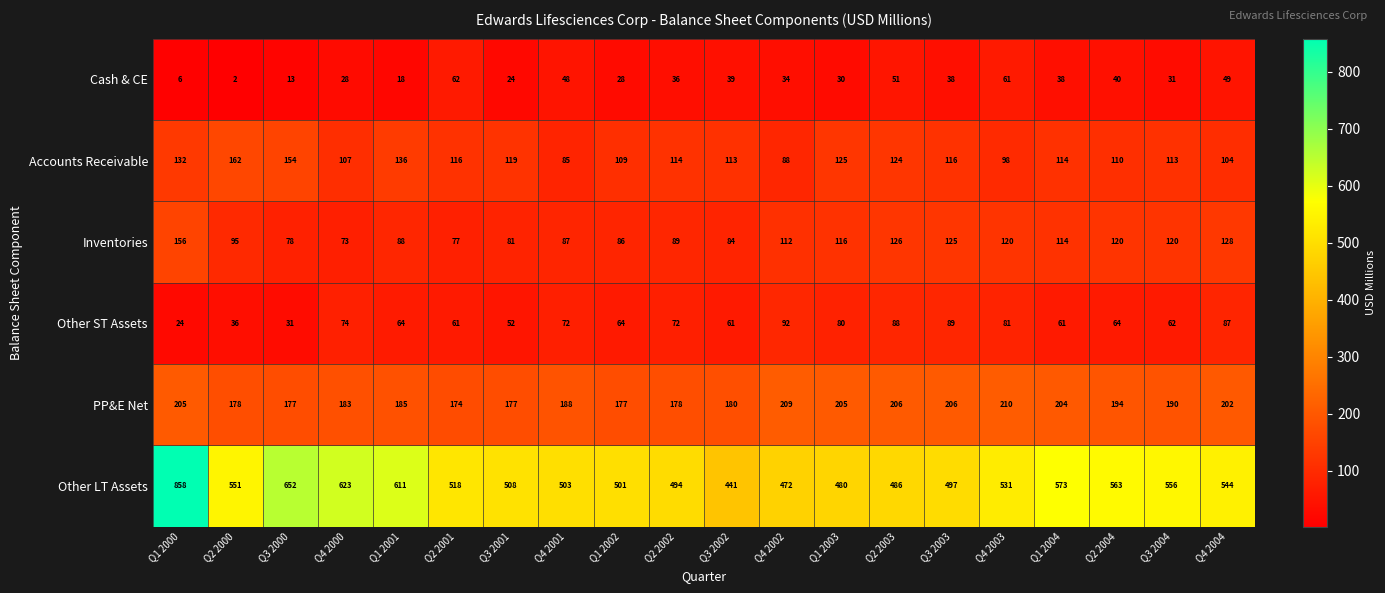

What is the spread (max minus min) of values at Q4 2003?

470